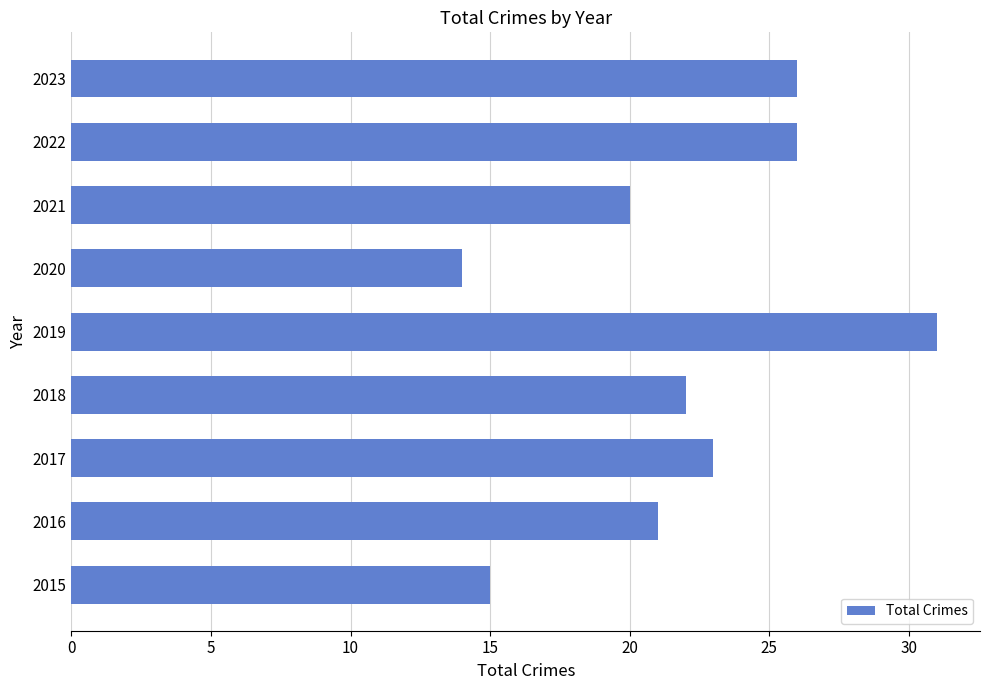

Which label corresponds to the largest value in the chart?

2019